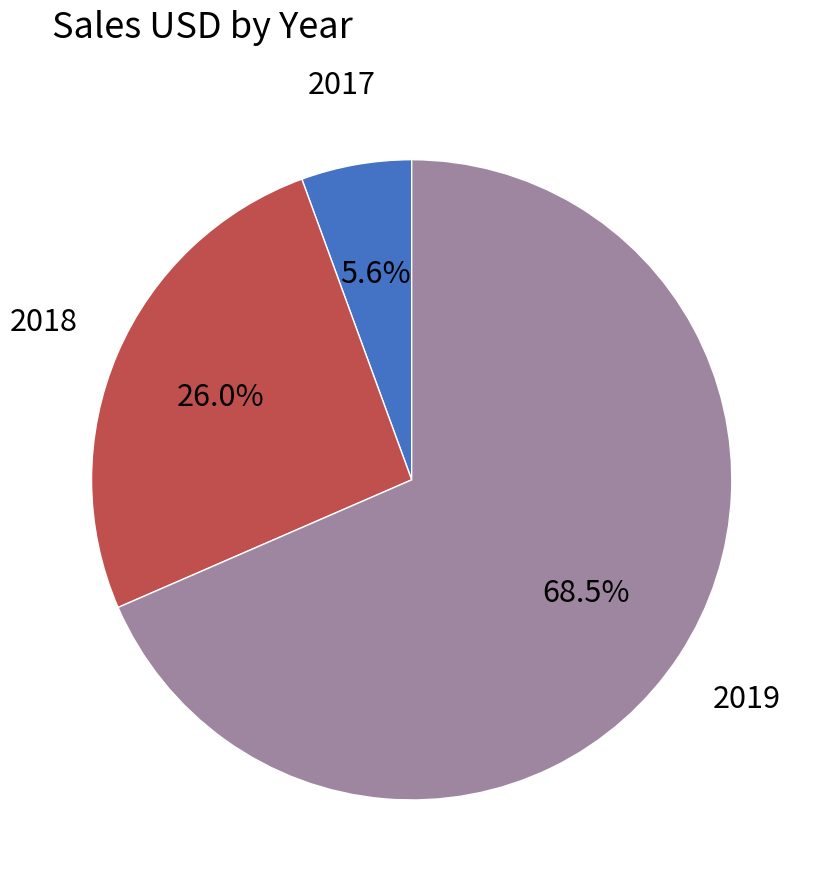

Combined, what portion of the pie is 2017 and 2019?

74.0%